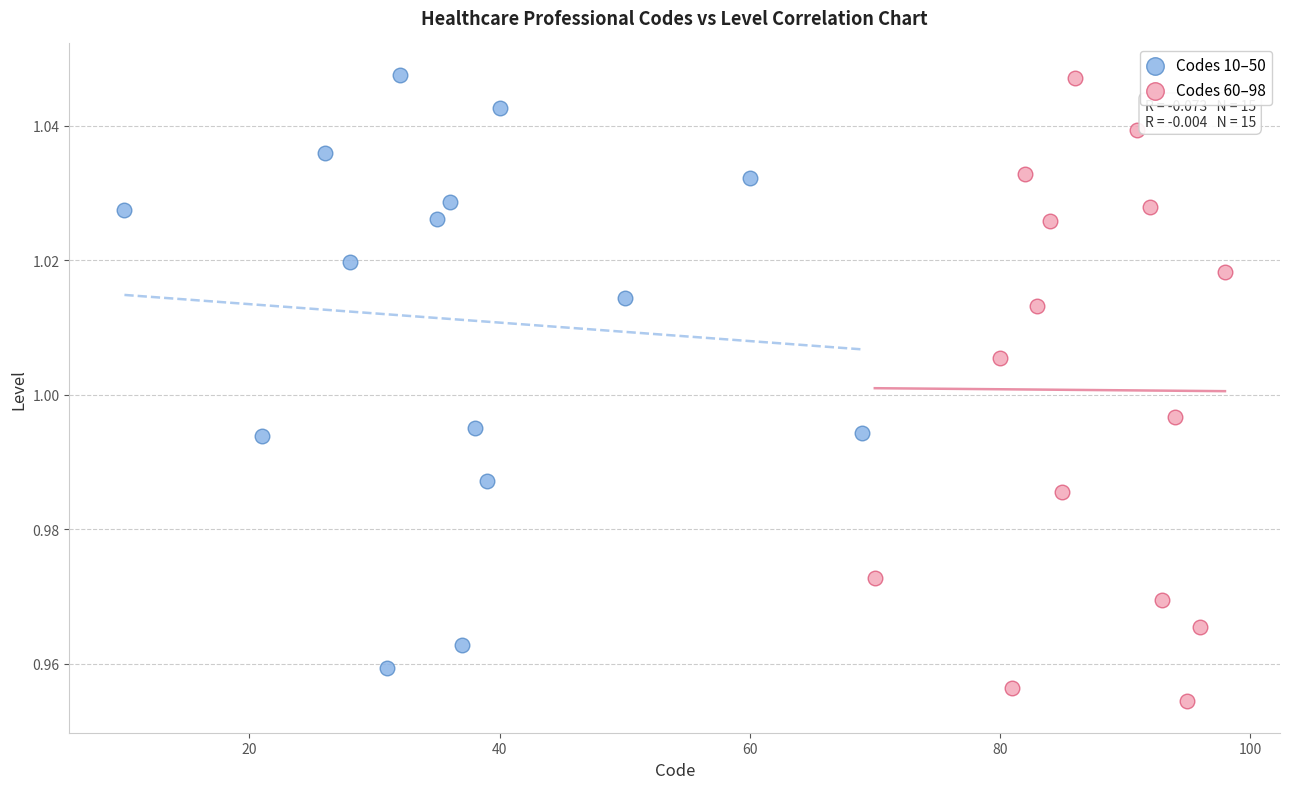

Which series contains the lowest Y value?

Codes 60–98